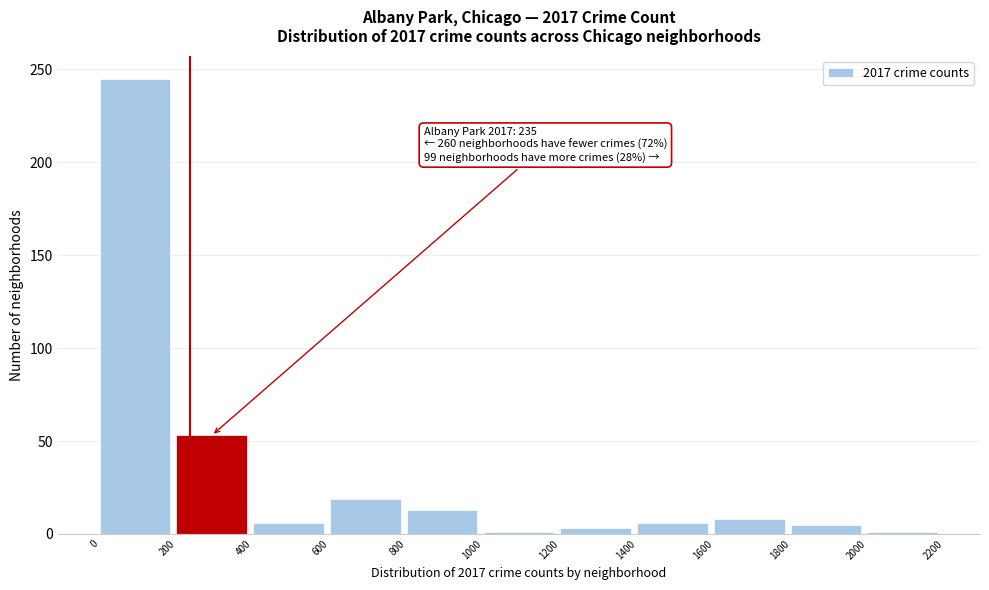

Over which range of the x-axis is the bar tallest?

0 to 200